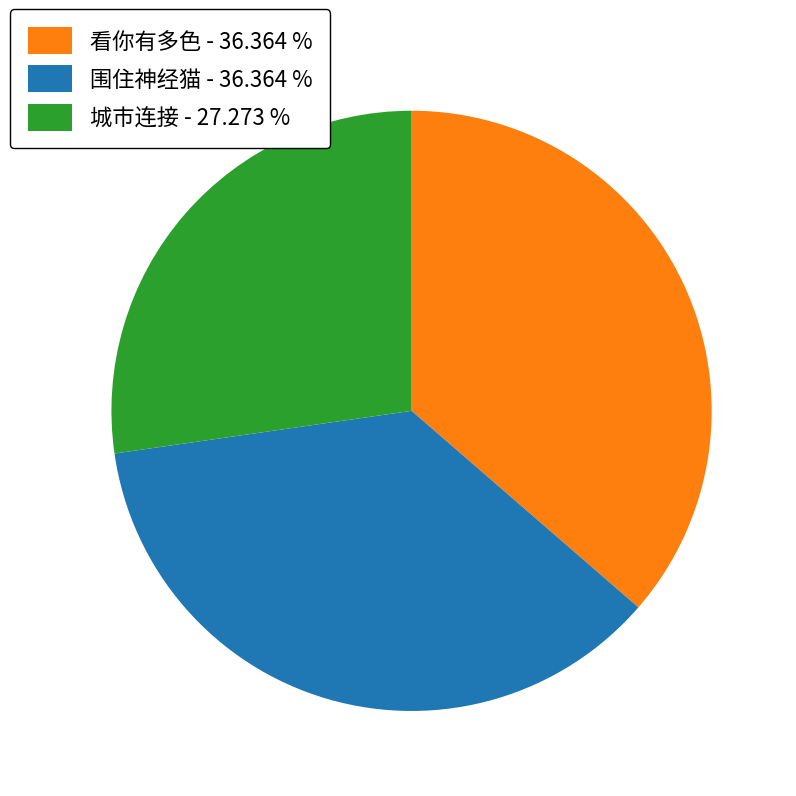

Does any single category account for the majority?

No